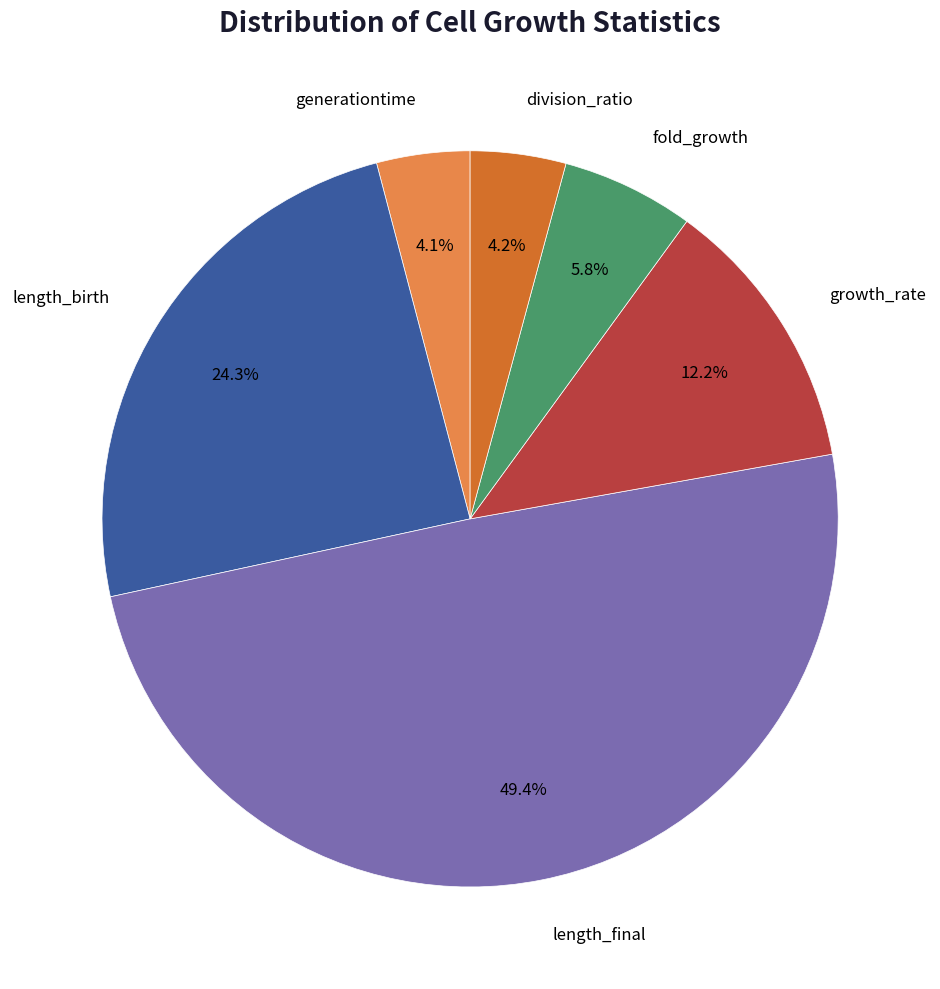

How many slices are in this pie chart?

6